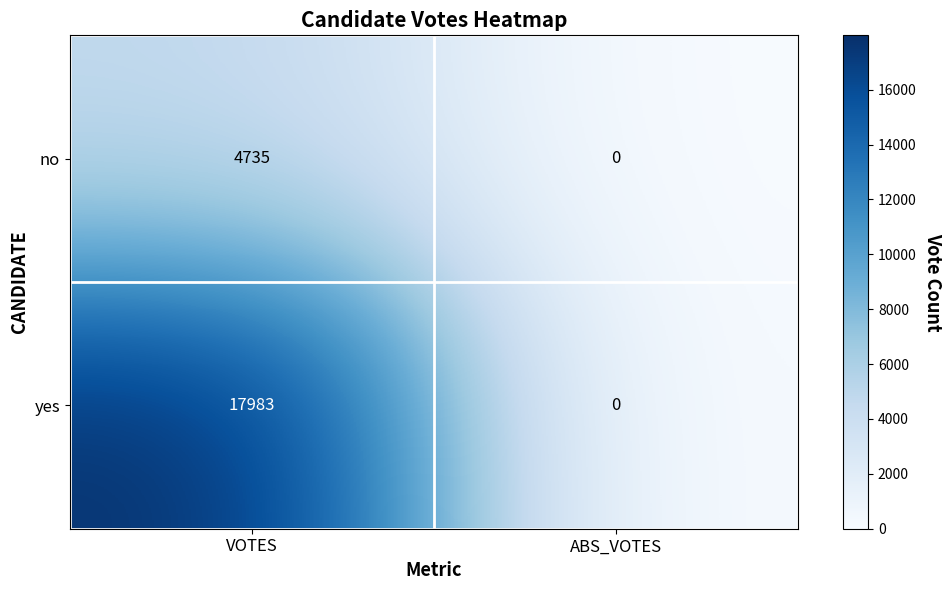

Reading left to right, extract all data points from this chart.

no: VOTES=4735	ABS_VOTES=0
yes: VOTES=17983	ABS_VOTES=0